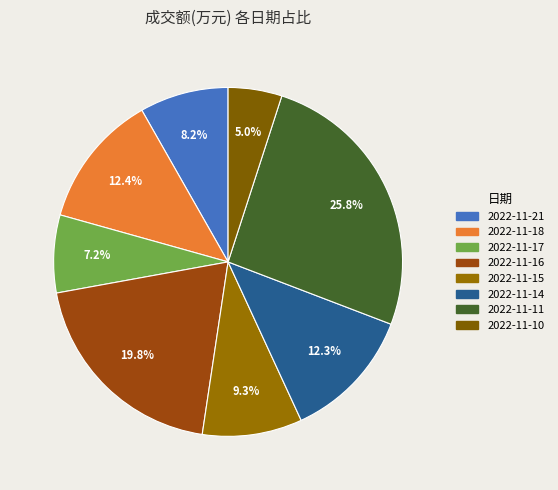

To the nearest percent, what is the average slice percentage?

12%